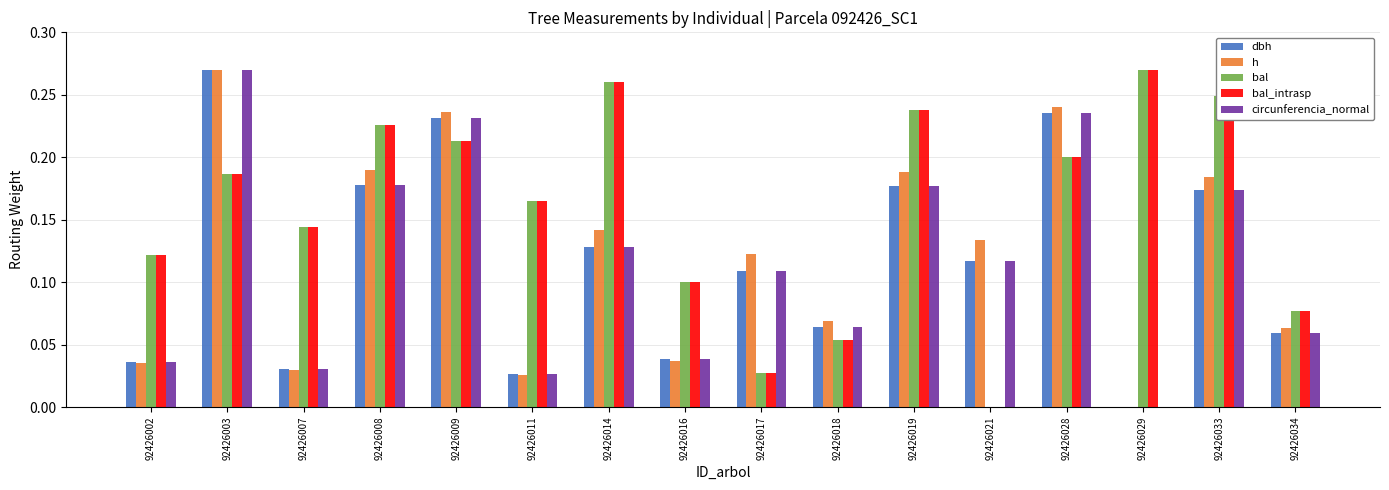

Is it true that bal equals 0.4 at 92426019?

False